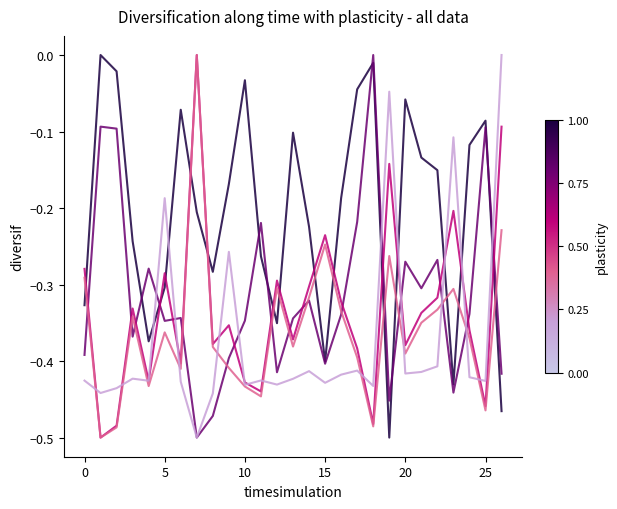

Is this an area chart (filled region under the line)?

No